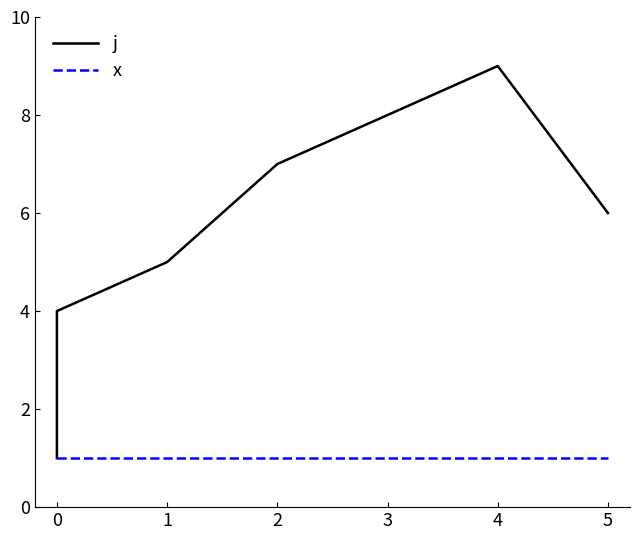

How many j values are between 3 and 7?

5